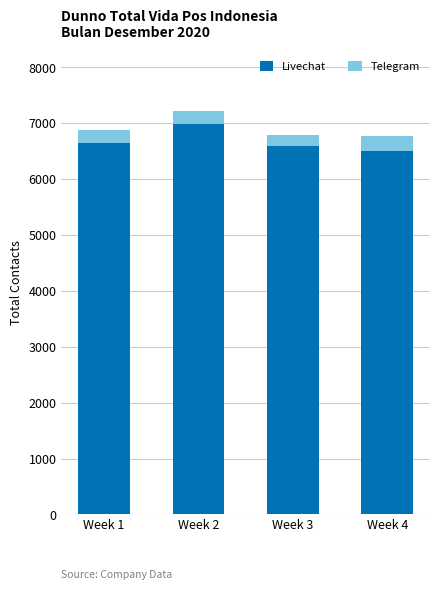

What is the sum of the Livechat values at Week 2 and Week 3?

13576